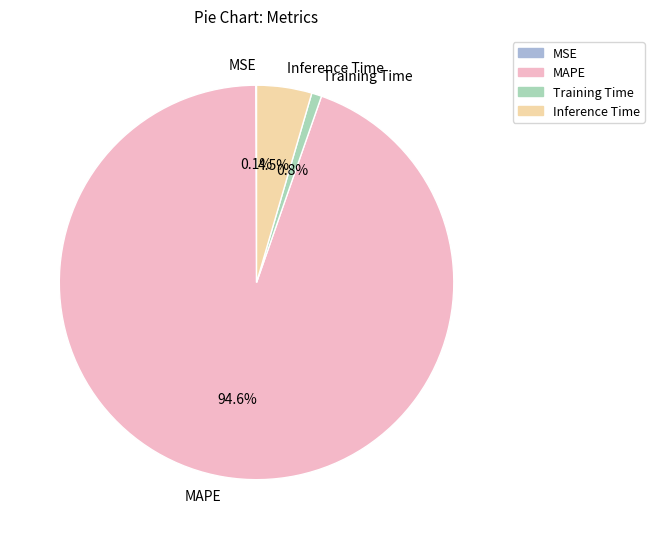

Do Inference Time and MAPE together represent more than half of the pie?

Yes